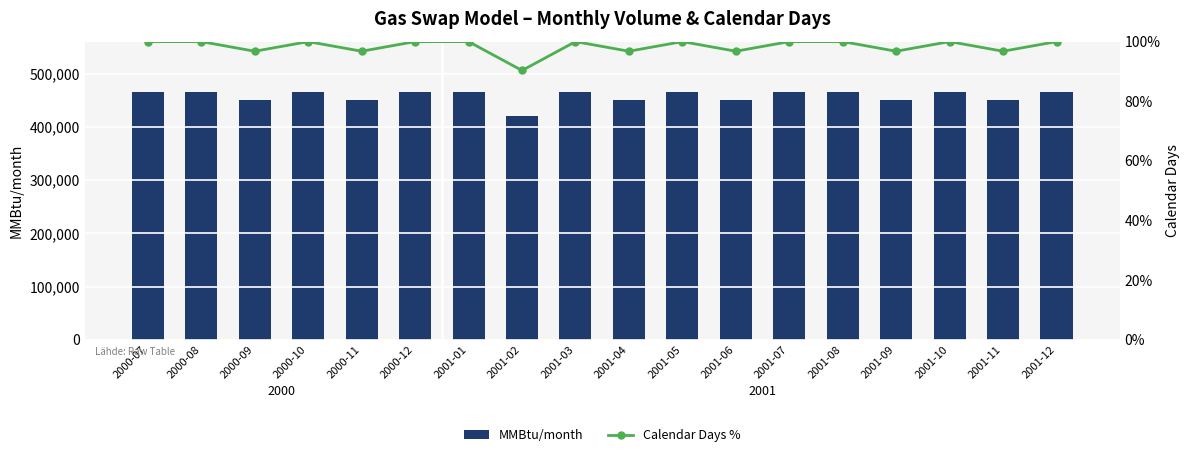

Which series has the largest total across all categories?

MMBtu/month